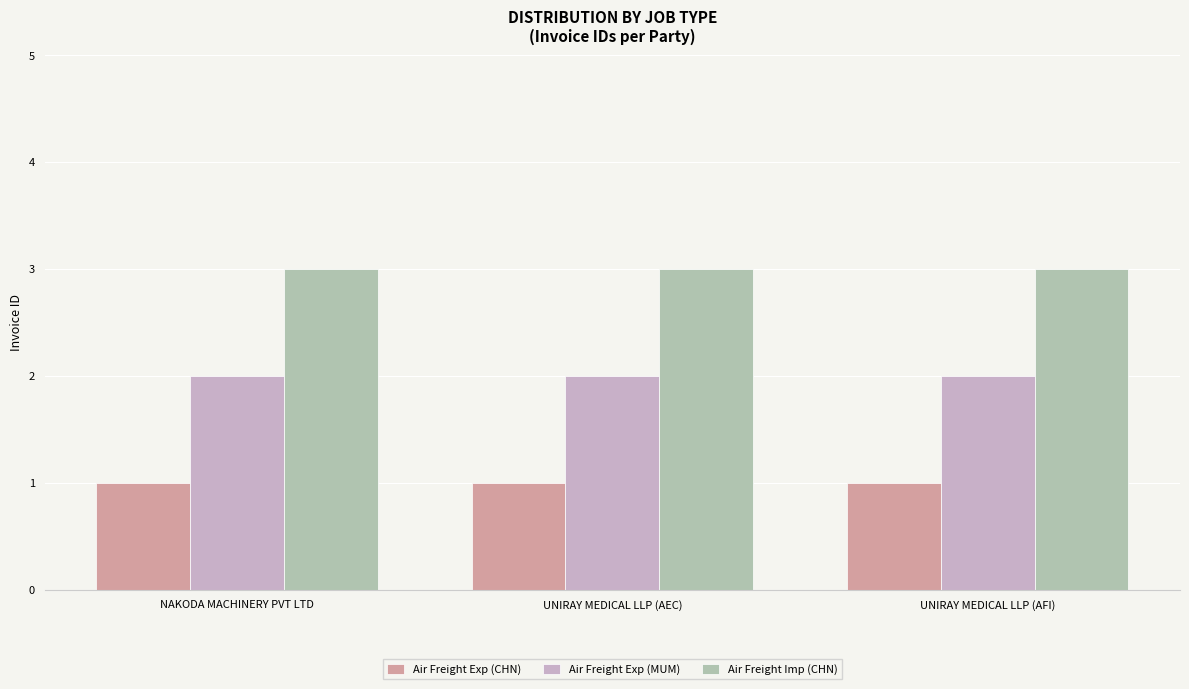

Rank the series by their average value, from highest to lowest.

Air Freight Imp (CHN), Air Freight Exp (MUM), Air Freight Exp (CHN)